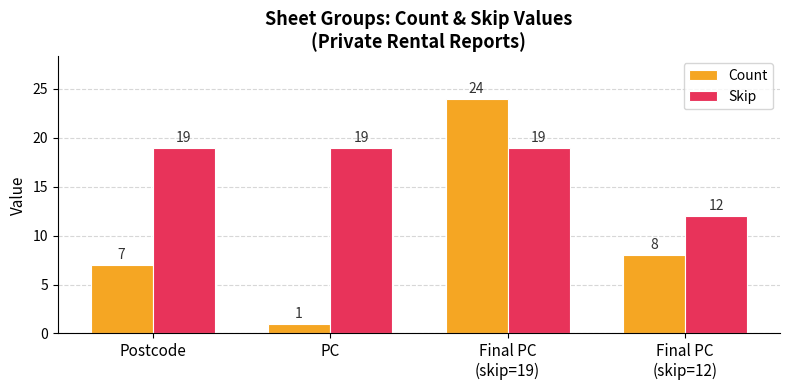

What is the label of the 4th bar from the left?

Final PC
(skip=12)